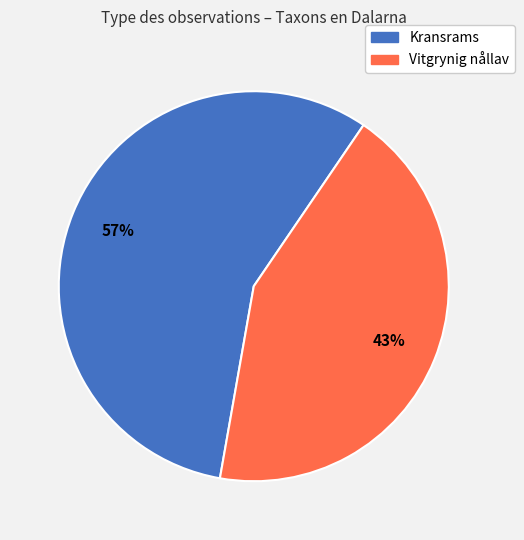

Combined, do Vitgrynig nållav and Kransrams account for over 50%?

Yes